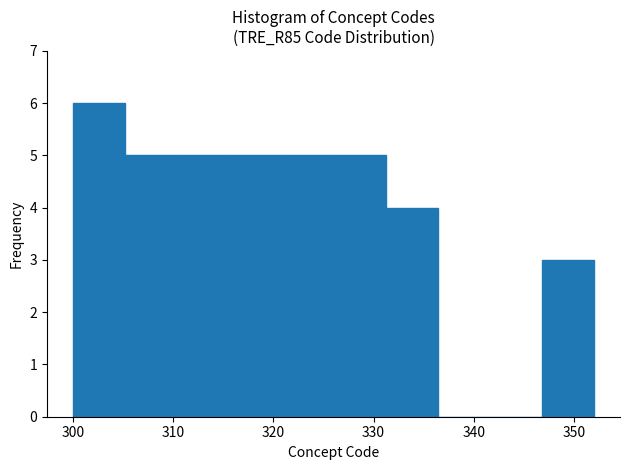

Reading left to right, list every bar in this chart as the range it spans on the x-axis followed by its height. Neither the bar edges nor the heights are printed on the chart, so give them approximately, as read against the axes.

300.0 to 305.2: 6
305.2 to 310.4: 5
310.4 to 315.6: 5
315.6 to 320.8: 5
320.8 to 326.0: 5
326.0 to 331.2: 5
331.2 to 336.4: 4
336.4 to 341.6: 0
341.6 to 346.8: 0
346.8 to 352.0: 3